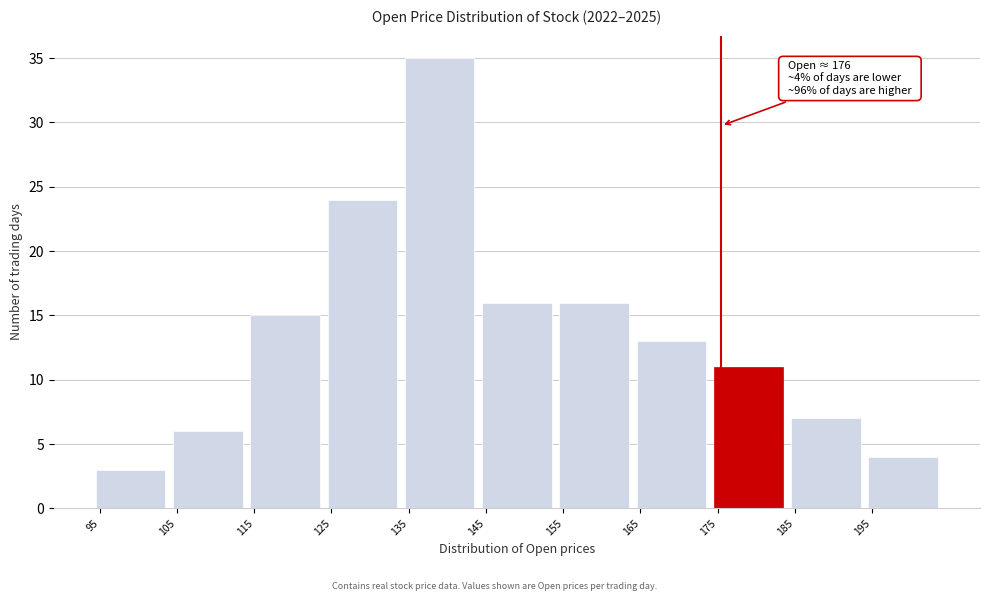

Over which range of the x-axis is the bar tallest?

135 to 145